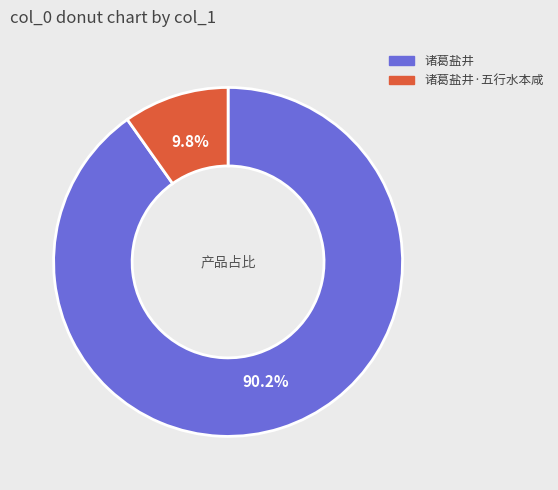

To the nearest percent, what portion does 诸葛盐井 represent?

90%